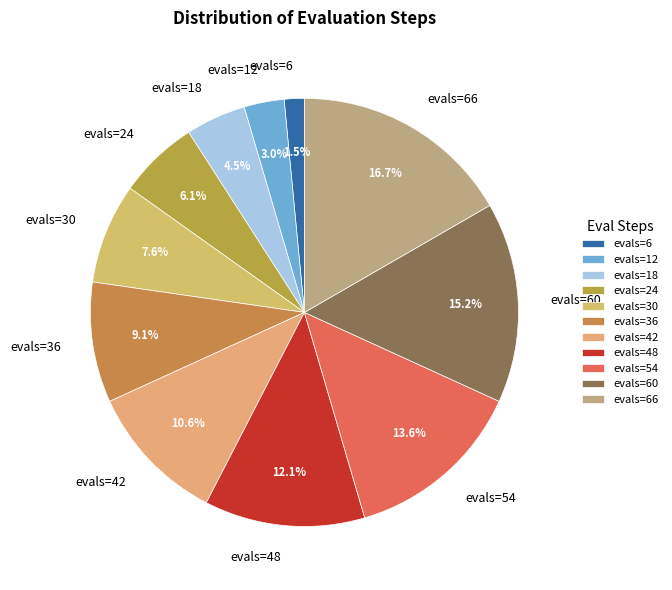

Is it true that evals=48 is 1% of the pie?

False